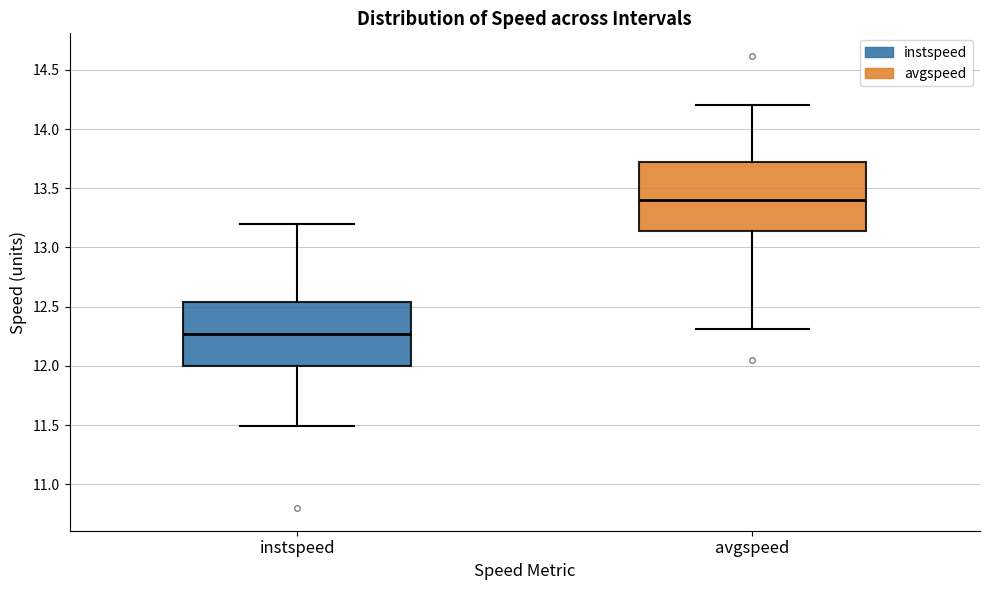

Which box has the highest median line?

avgspeed